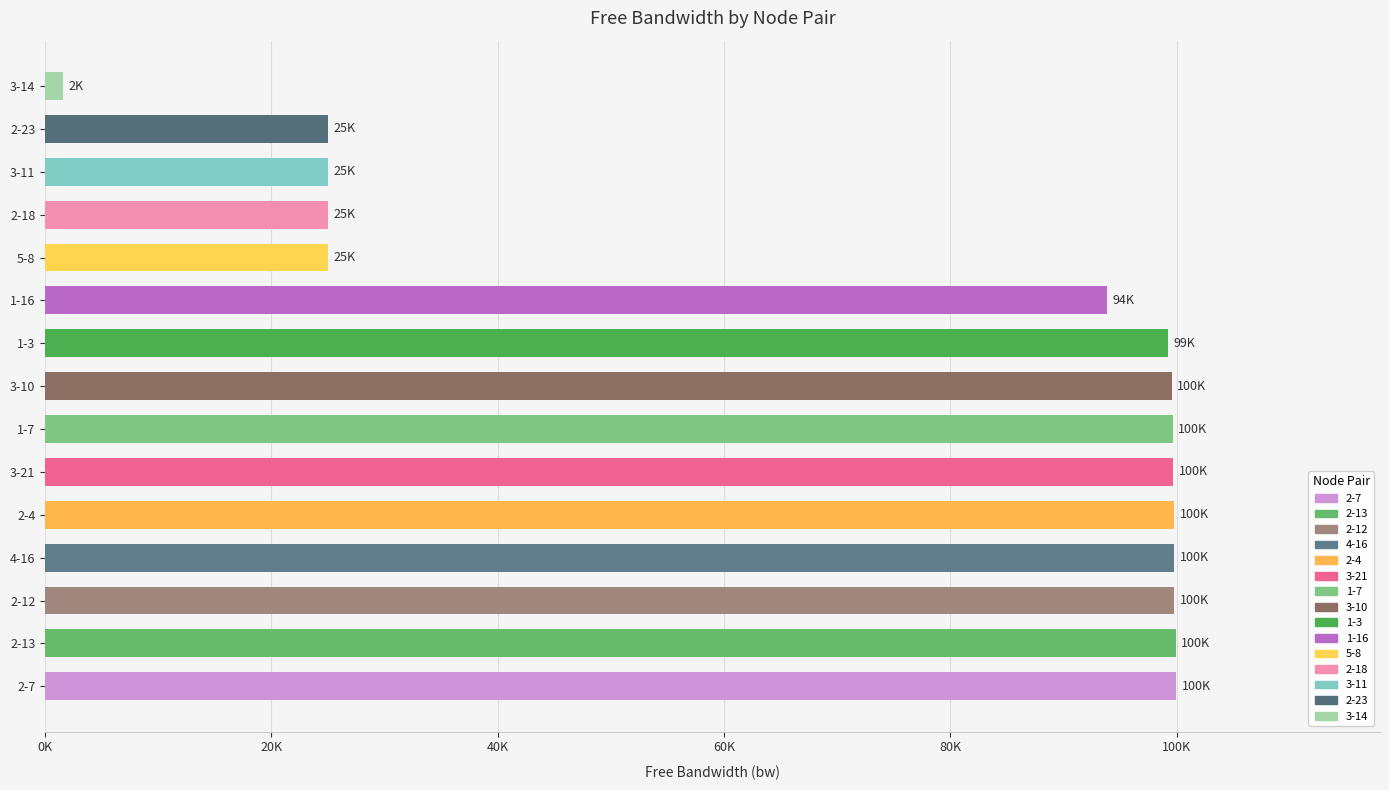

What is the change in value from 2-13 to 3-14?

-98366.2